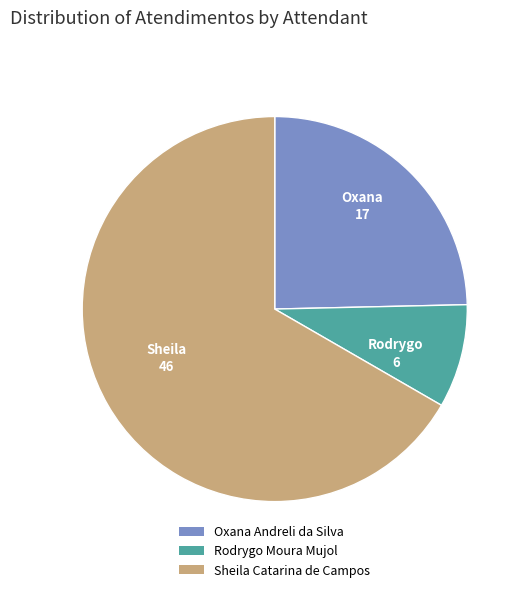

Does any single category account for the majority?

Yes